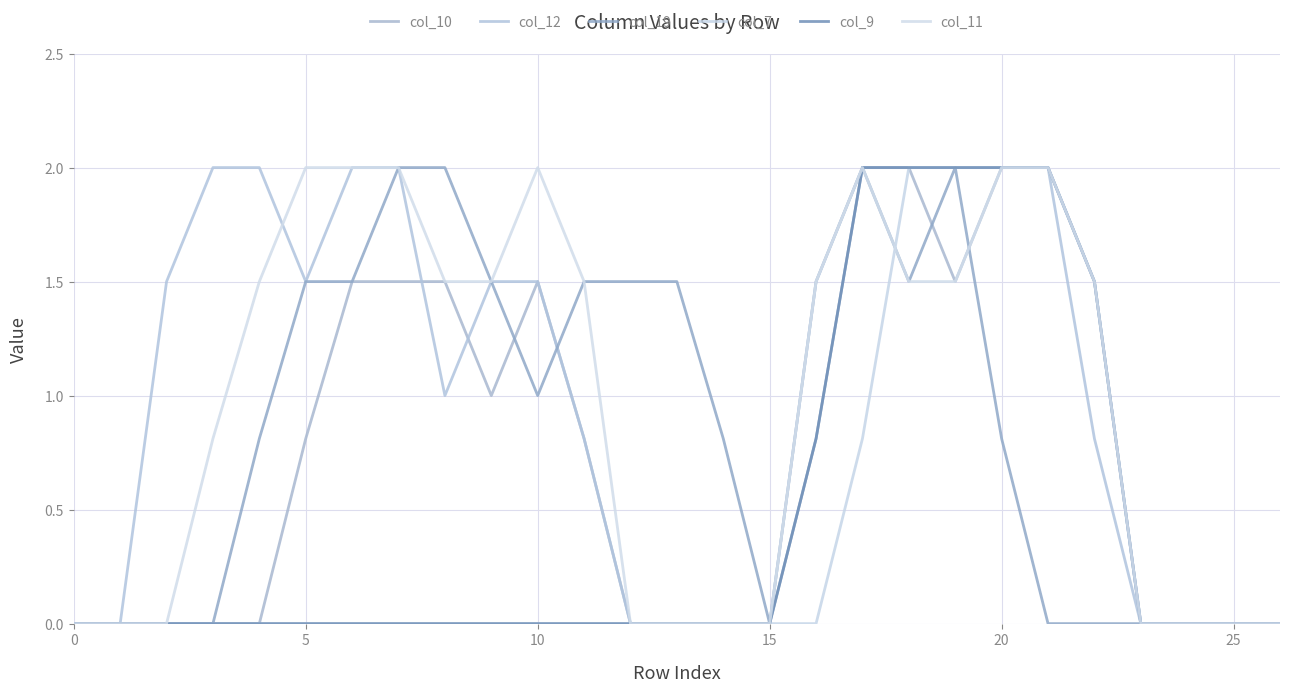

Which series has the largest range (max minus min)?

col_10